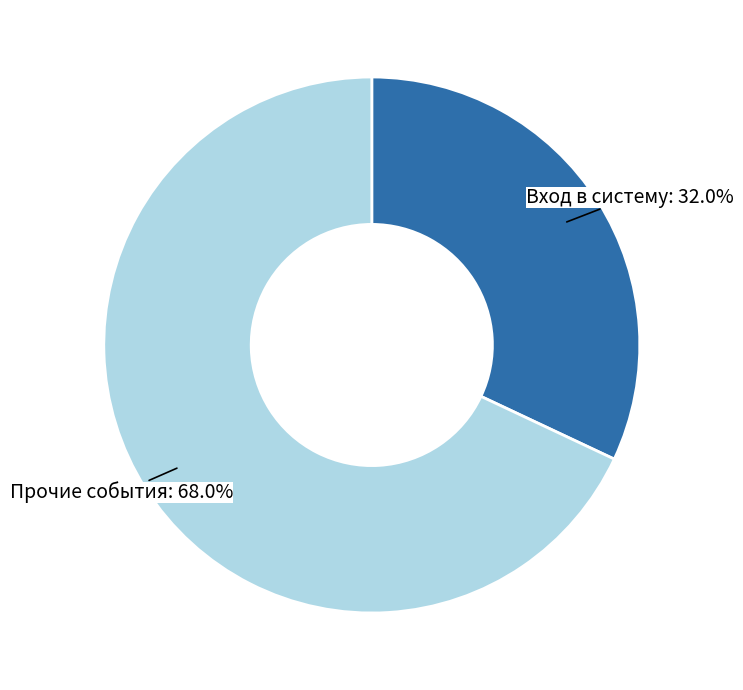

Is there a majority slice in this chart?

Yes